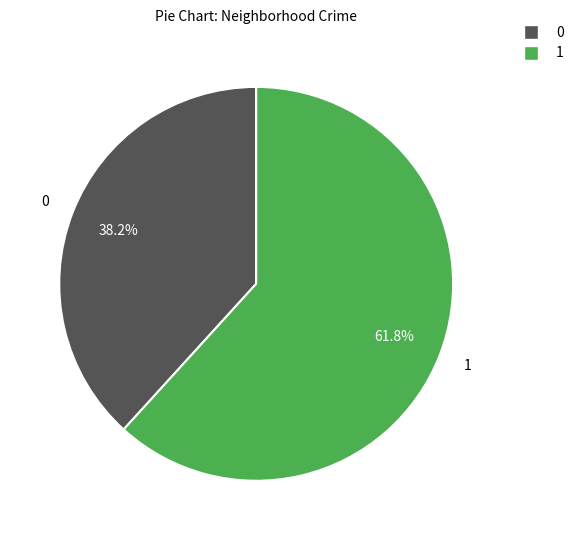

How many slices are in this pie chart?

2